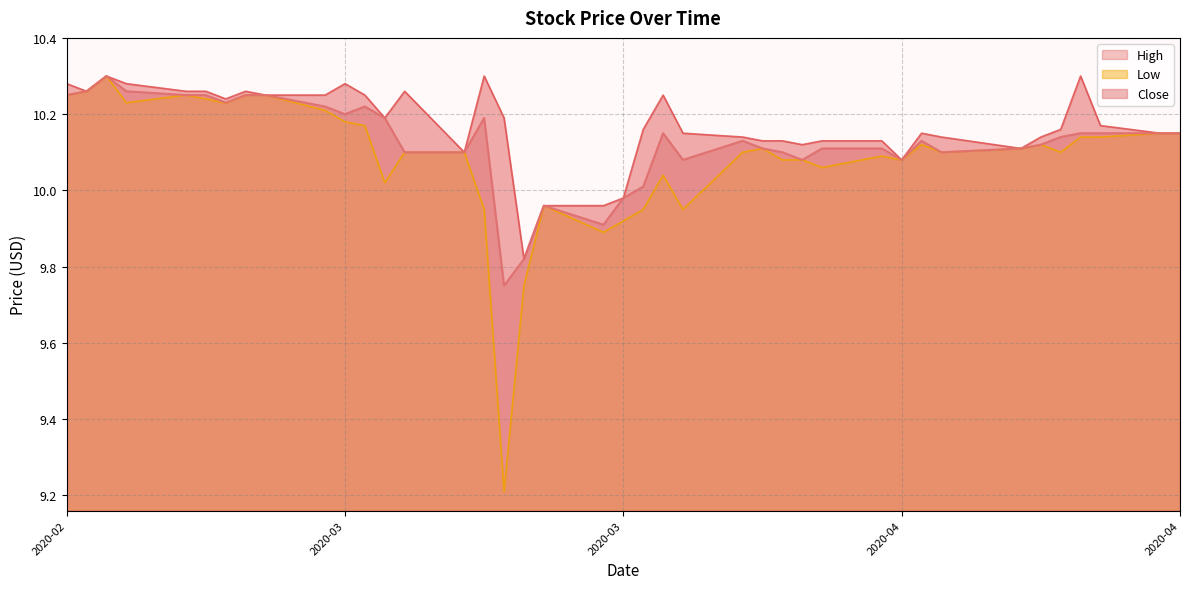

List the series in order of their overall mean, lowest first.

Low, Close, High